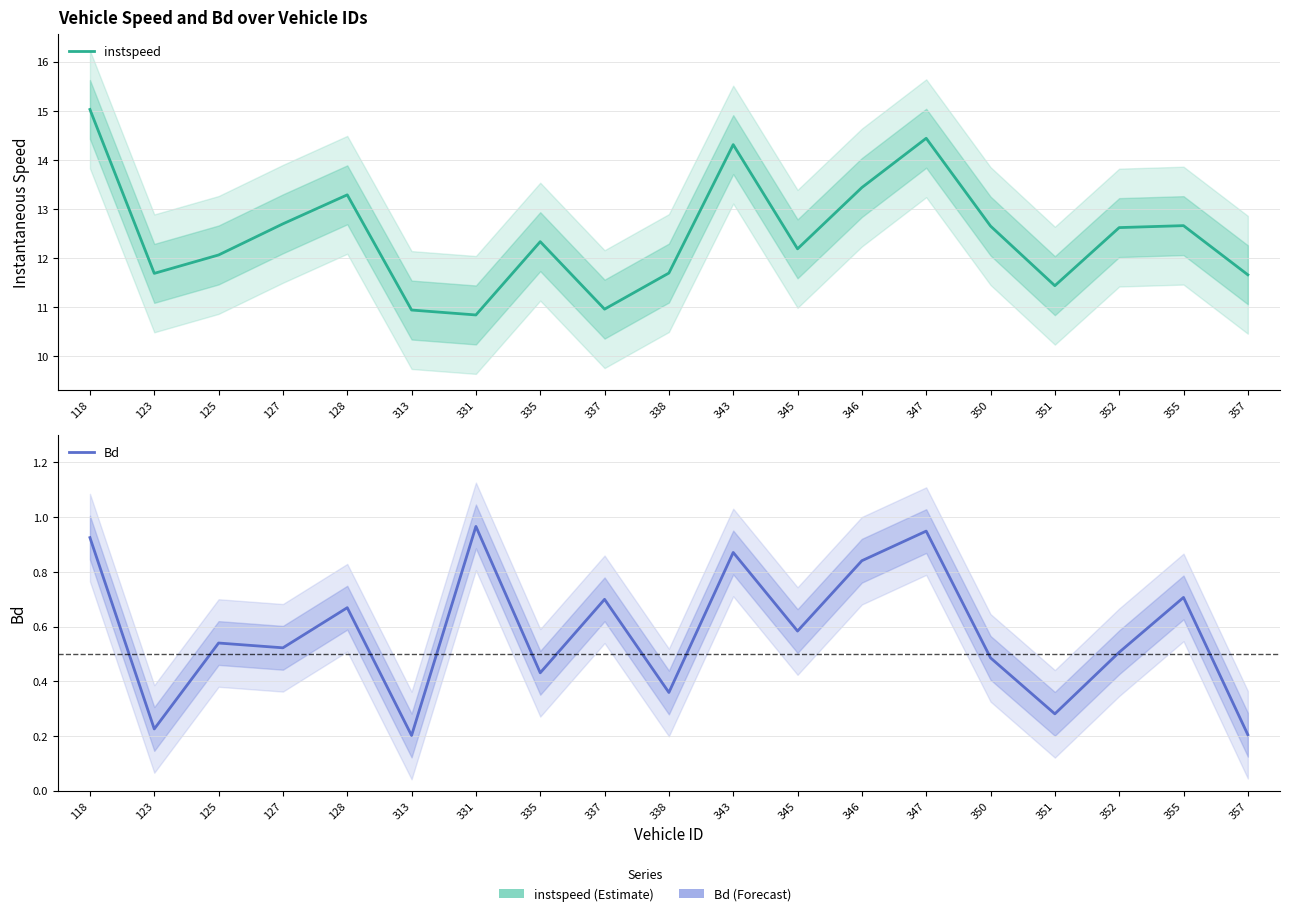

Does the chart display data point markers on the line(s)?

No